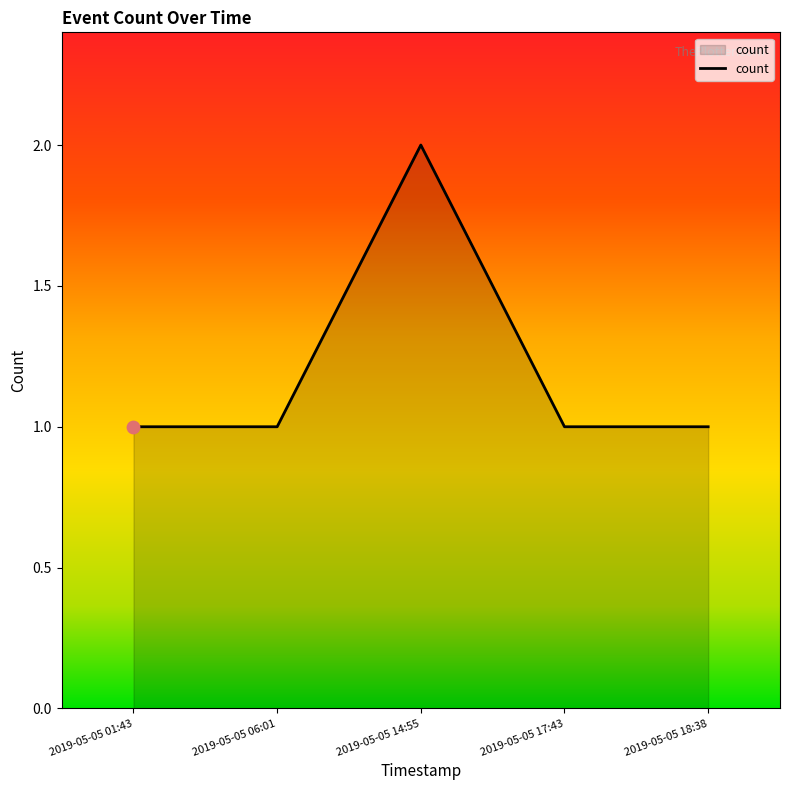

Approximately how many times larger is the value at 2019-05-05 14:55 compared to 2019-05-05 18:38?

2.0